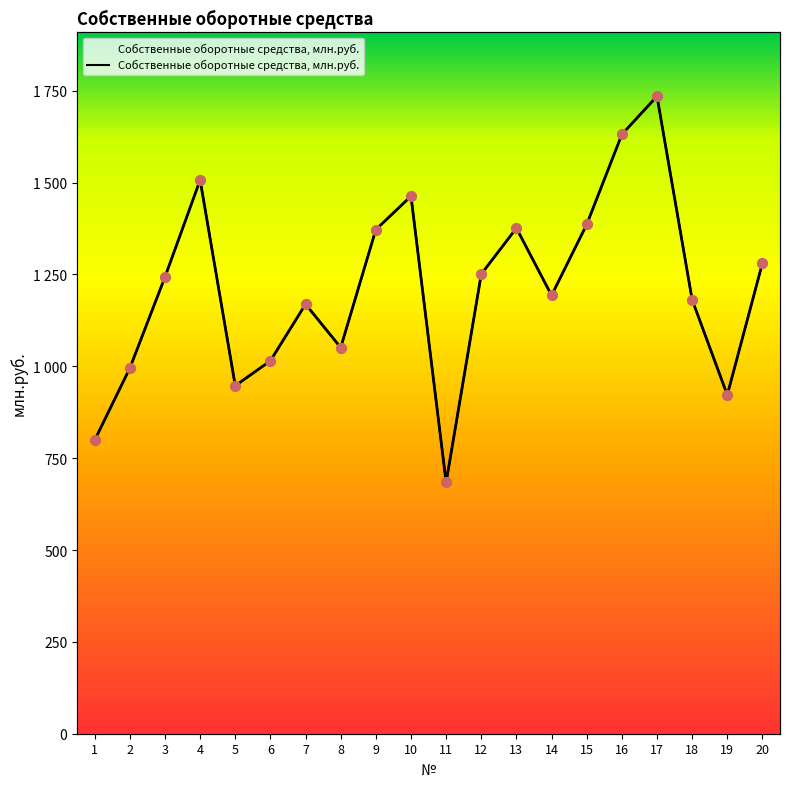

What is the change in value from 7 to 18?

+12